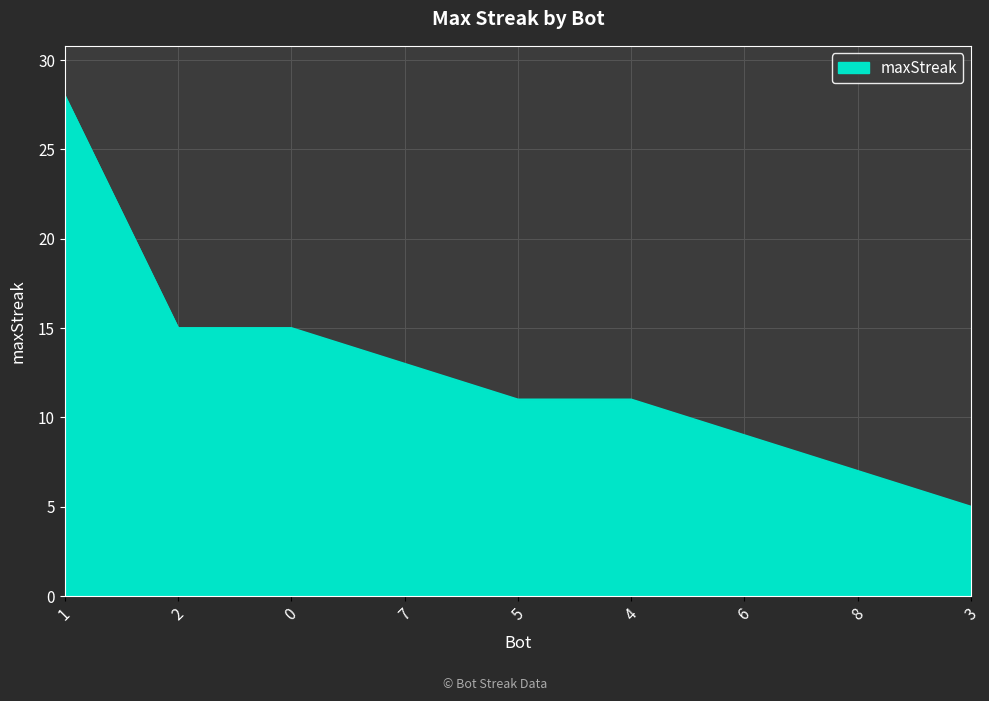

What position from the left is 6?

7